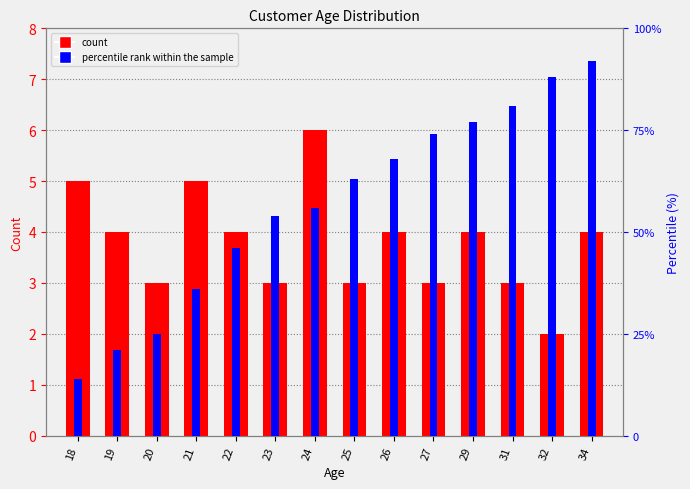

What is the maximum value shown in the chart?

92